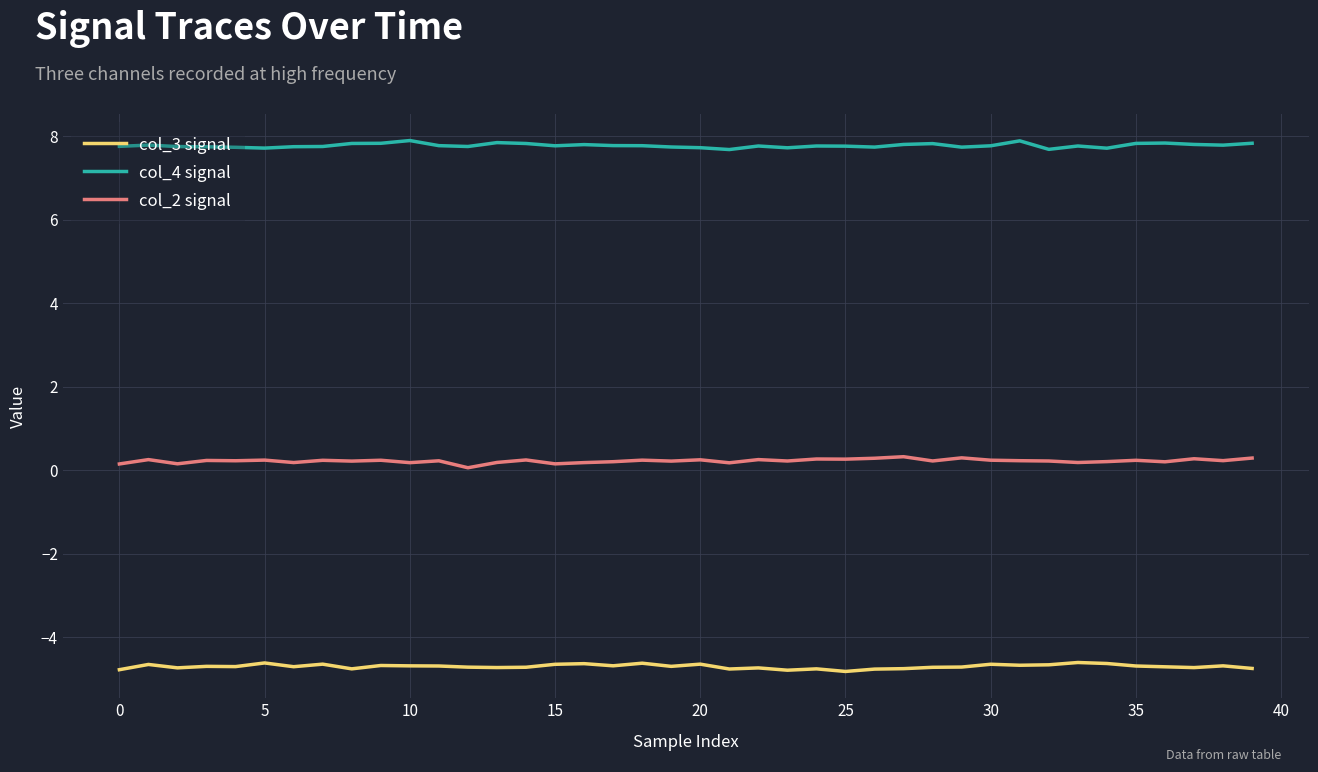

List the series in order of their peak value, highest first.

col_4 signal, col_2 signal, col_3 signal